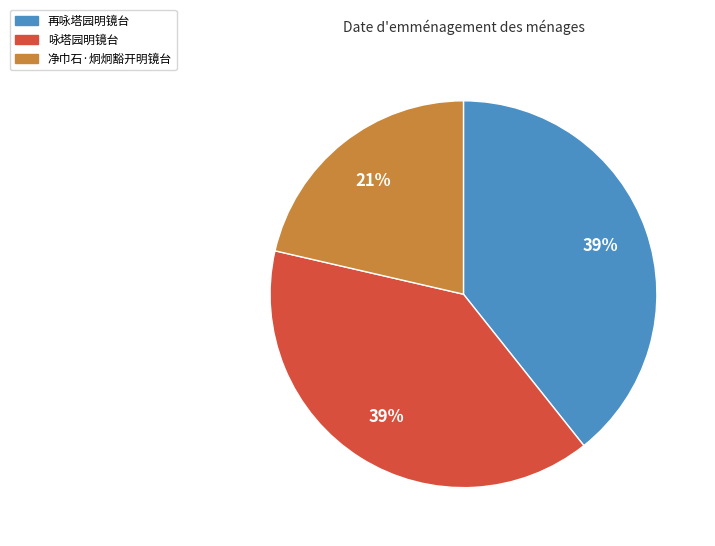

Which has a higher value, 净巾石·炯炯豁开明镜台 or 咏塔园明镜台?

咏塔园明镜台